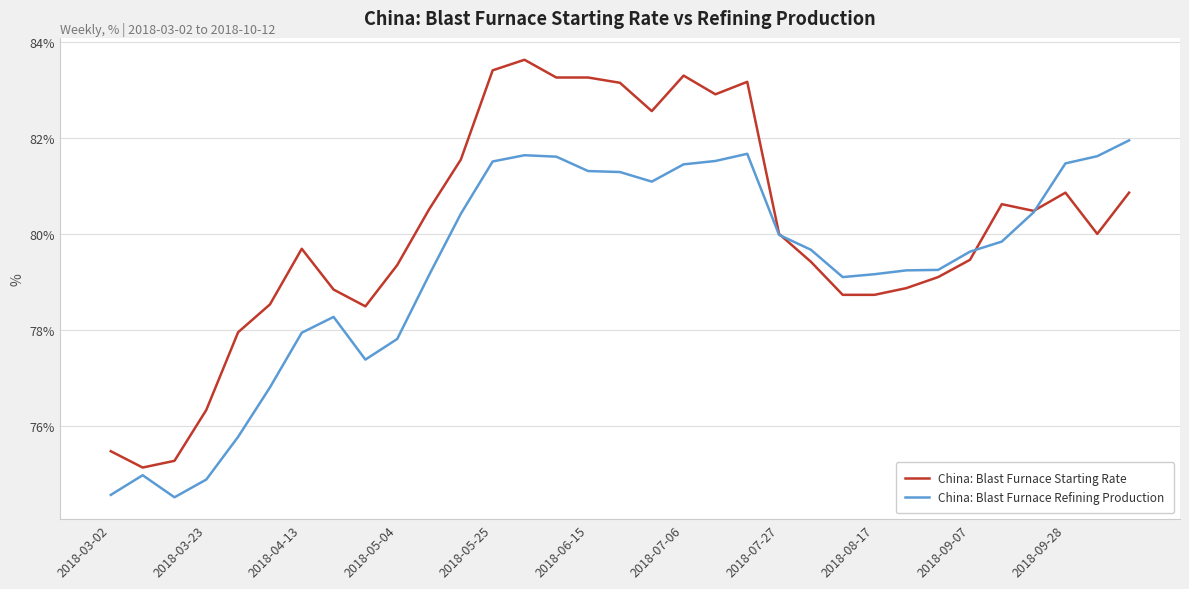

What is the maximum value for China: Blast Furnace Starting Rate?

83.6